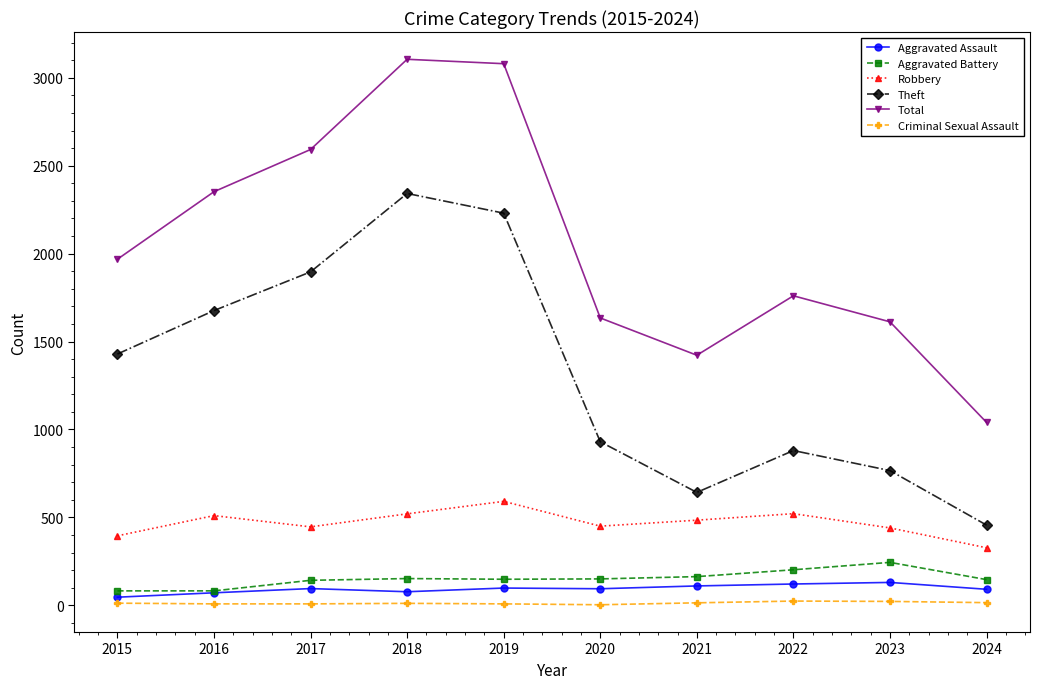

Which series has the largest total across all categories?

Total